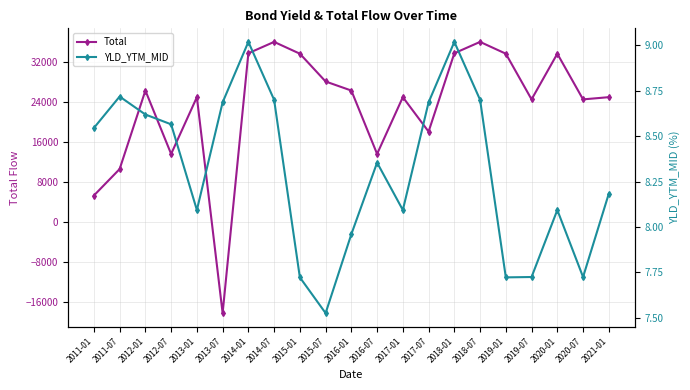

What is the sum of the Total values at 2016-01 and 2019-01?

60012